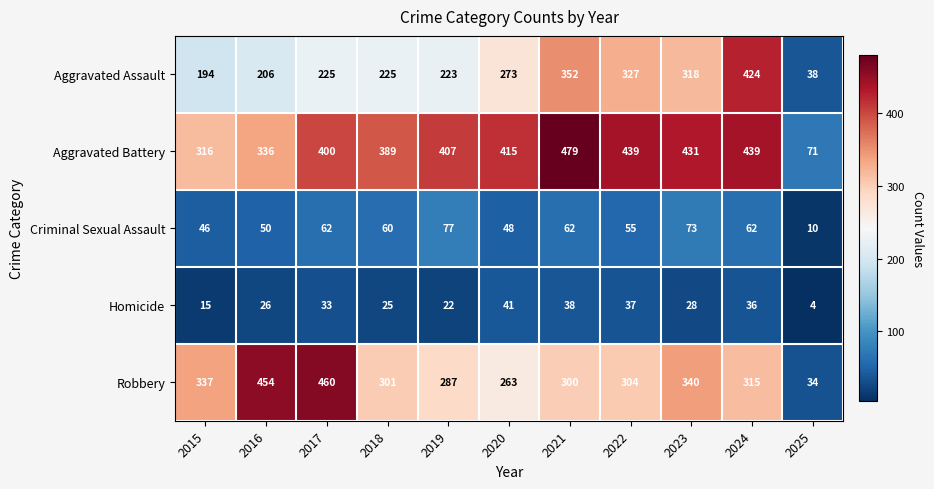

At 2025, list the series in order from smallest to largest.

Homicide, Criminal Sexual Assault, Robbery, Aggravated Assault, Aggravated Battery